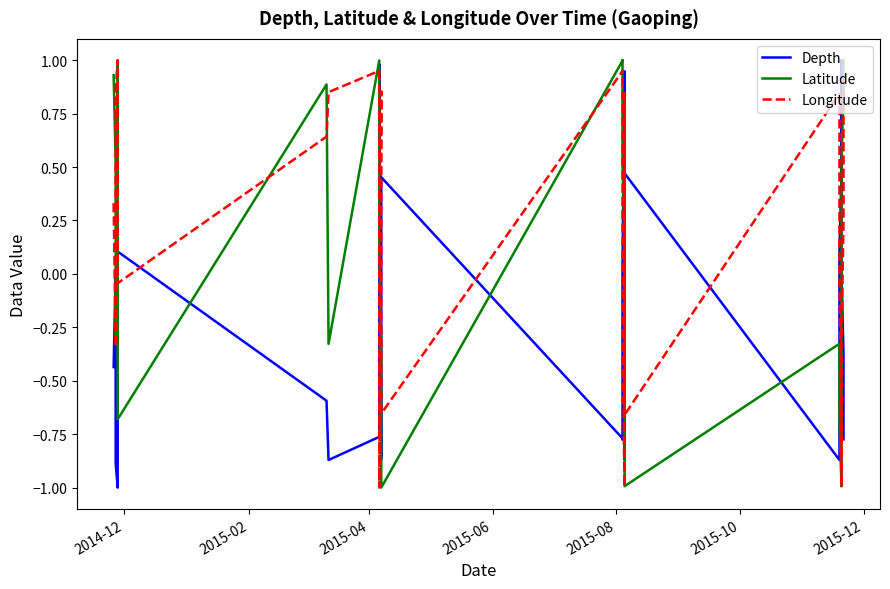

Where do Depth and Longitude first cross each other?

2014-12 and 2015-02